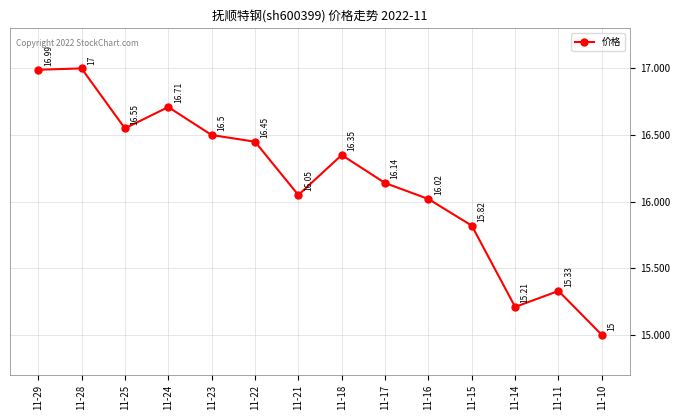

Does the chart display data point markers on the line(s)?

Yes